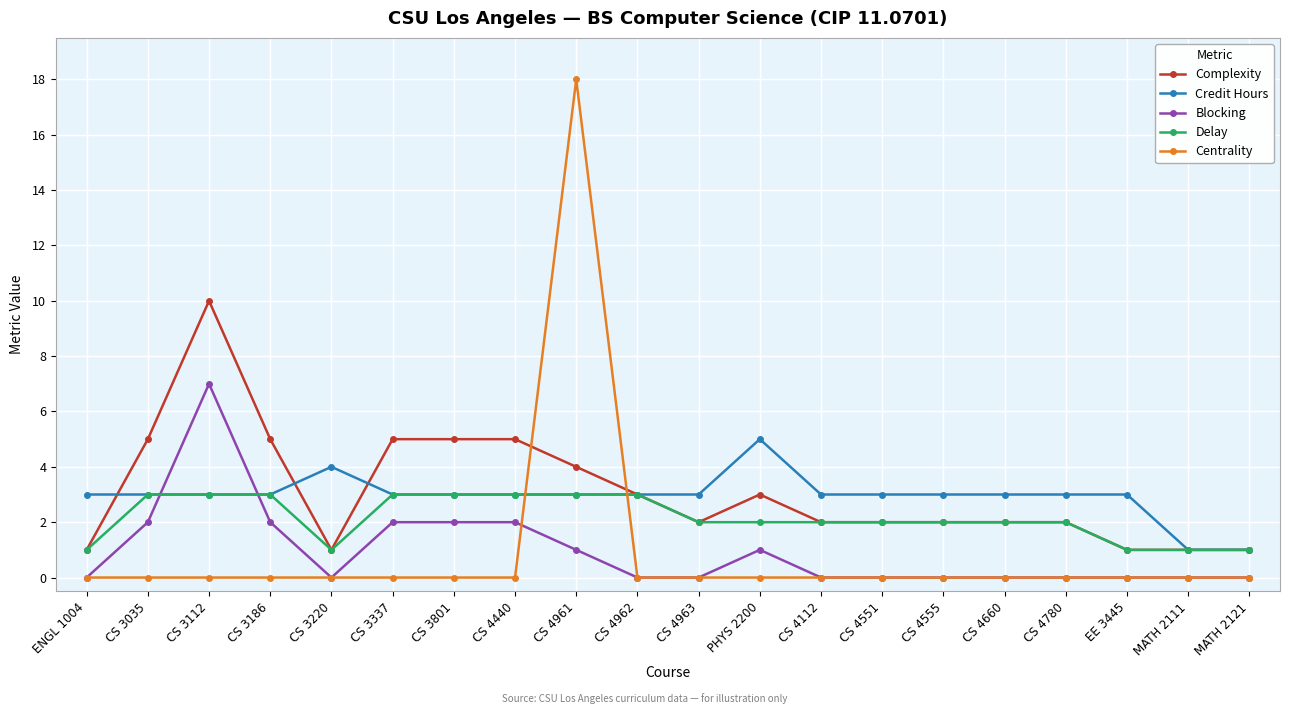

What is the value of the Delay point at the 11th from the left?

2